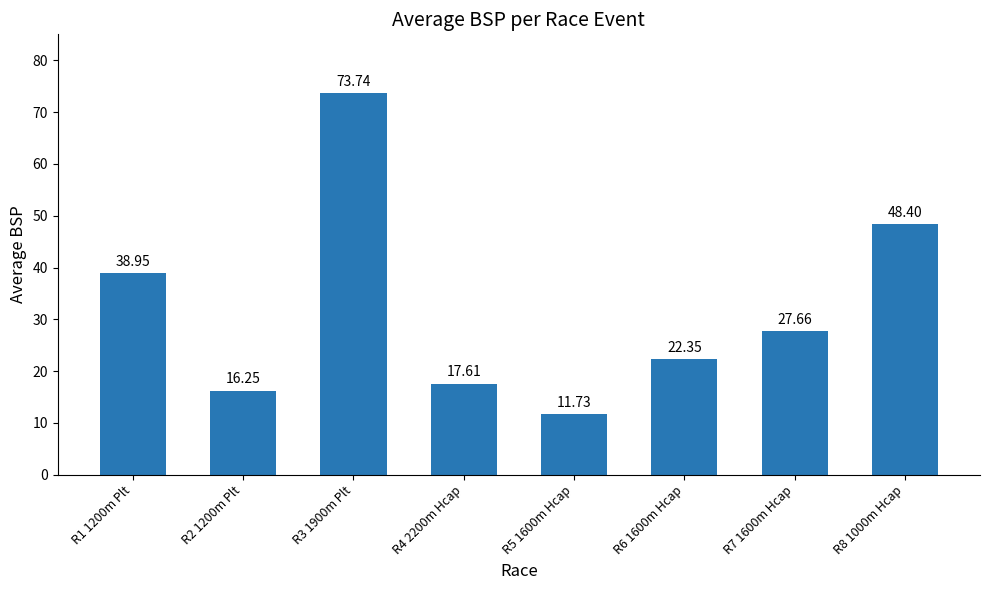

What is the value of the 3rd bar from the left?

73.7